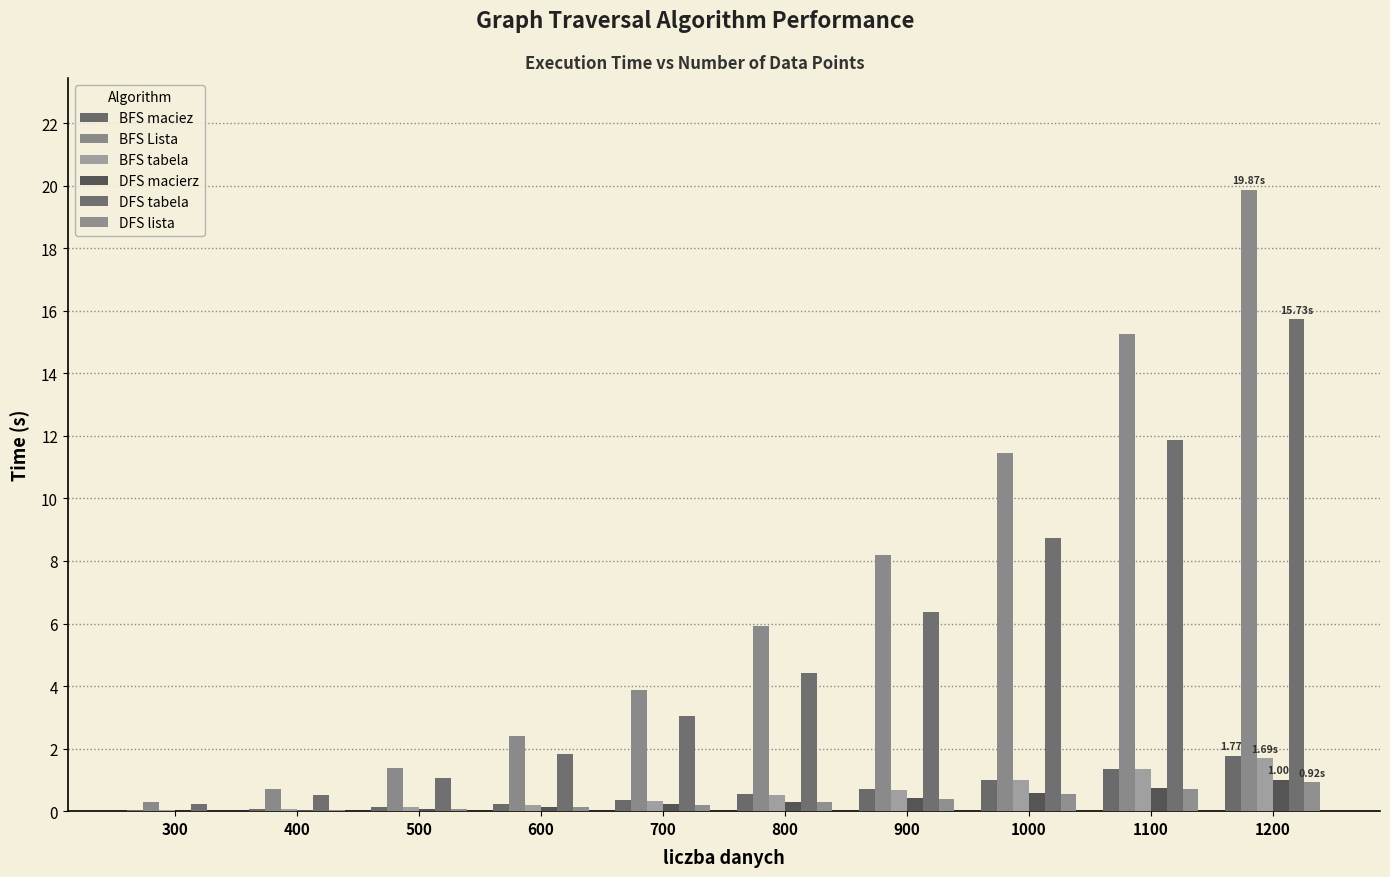

Which has a higher value, 600 or 400?

600